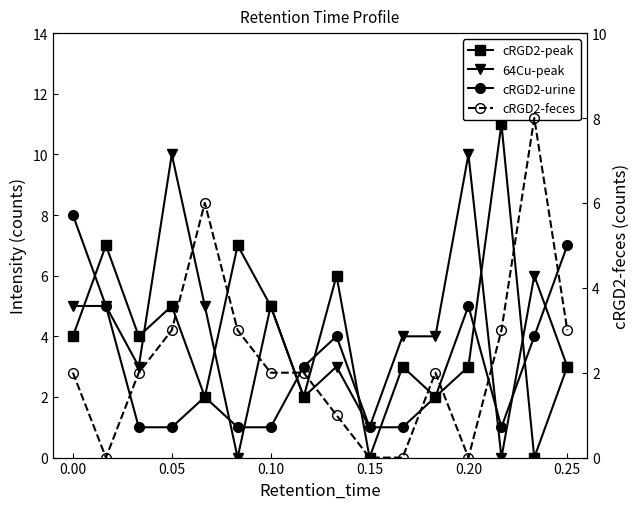

Reading left to right, transcribe all the data shown in this chart.

cRGD2-peak: 4	7	4	5	2	7	5	2	6	0	3	2	3	11	0	3
64Cu-peak: 5	5	3	10	5	0	5	2	3	1	4	4	10	0	6	3
cRGD2-urine: 8	5	1	1	2	1	1	3	4	1	1	2	5	1	4	7
cRGD2-feces: 2	0	2	3	6	3	2	2	1	0	0	2	0	3	8	3